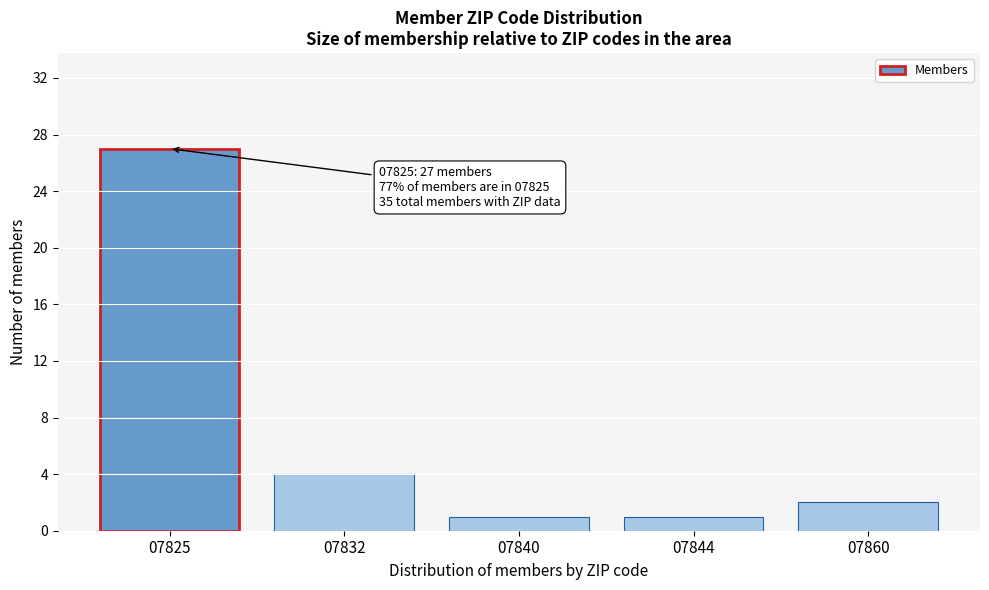

Reading left to right, transcribe all the data shown in this chart.

27	4	1	1	2